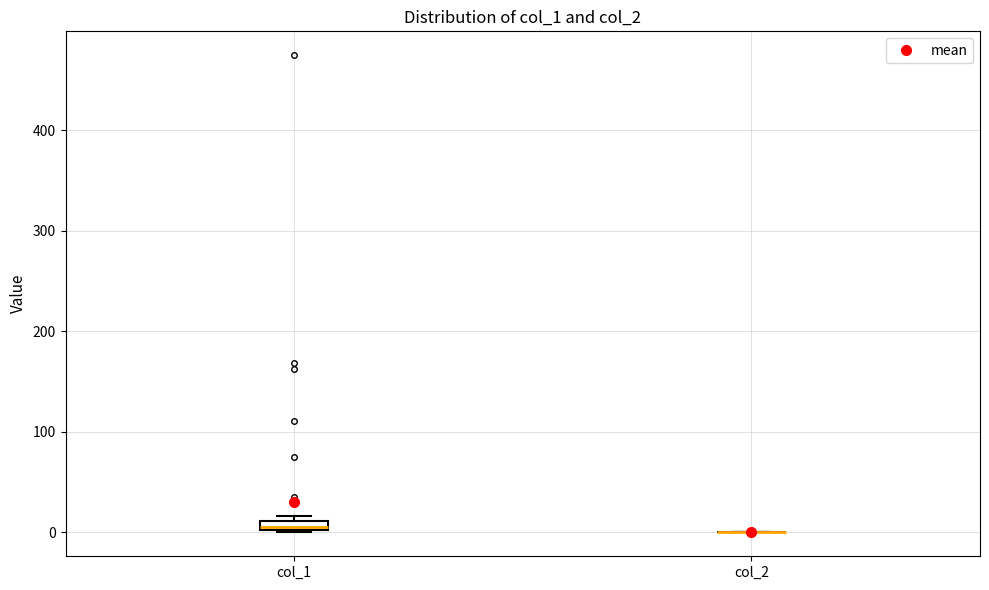

Where is the lower edge of the box for col_1 on the y-axis? The values are not printed on the chart, so give them approximately, as read against the axis.

0